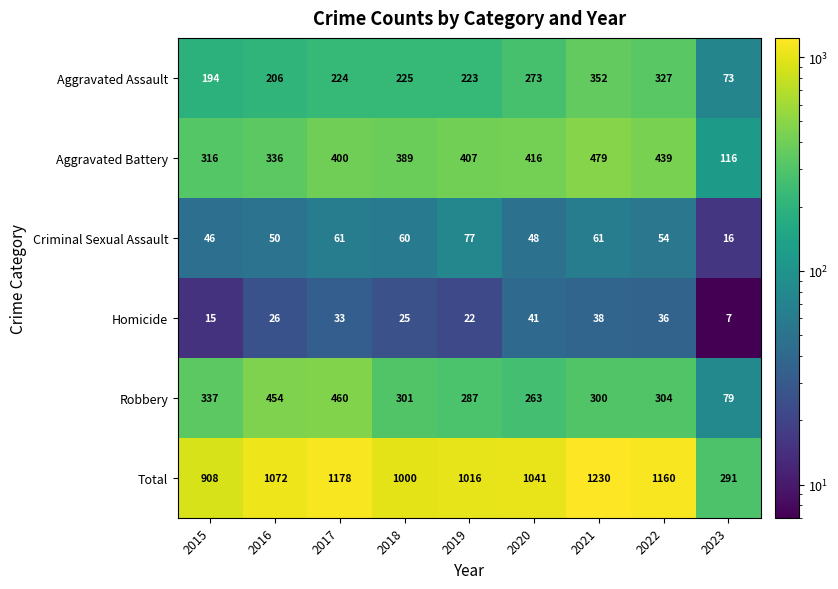

Which series has the largest total across all categories?

Total